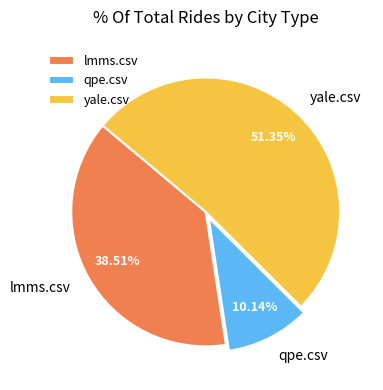

Is the sum of yale.csv and qpe.csv greater than half?

Yes